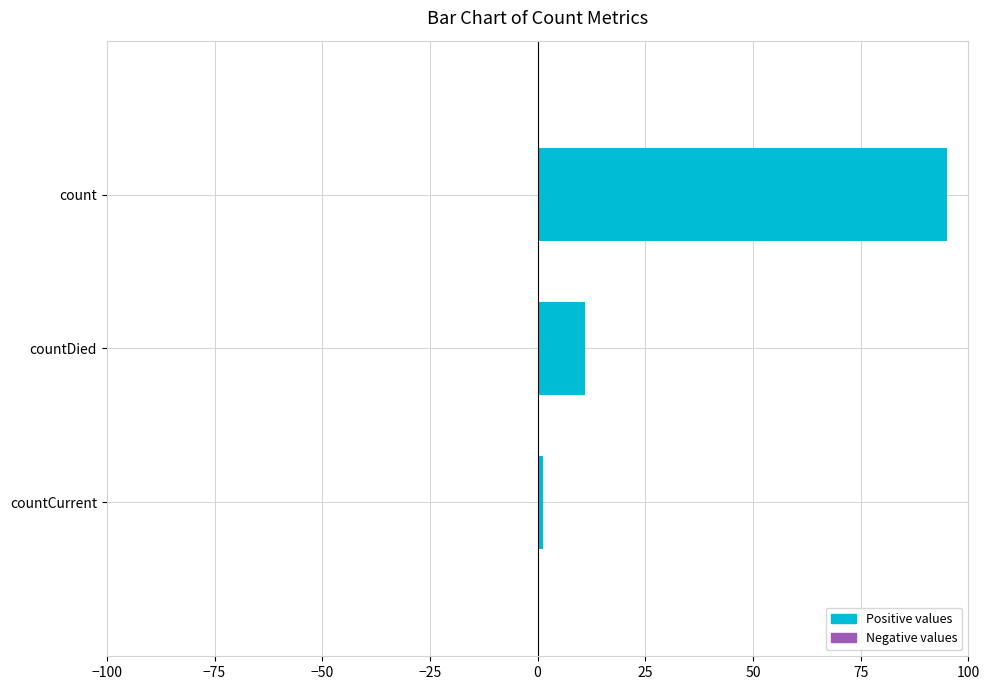

Which has a higher value, countDied or countCurrent?

countDied